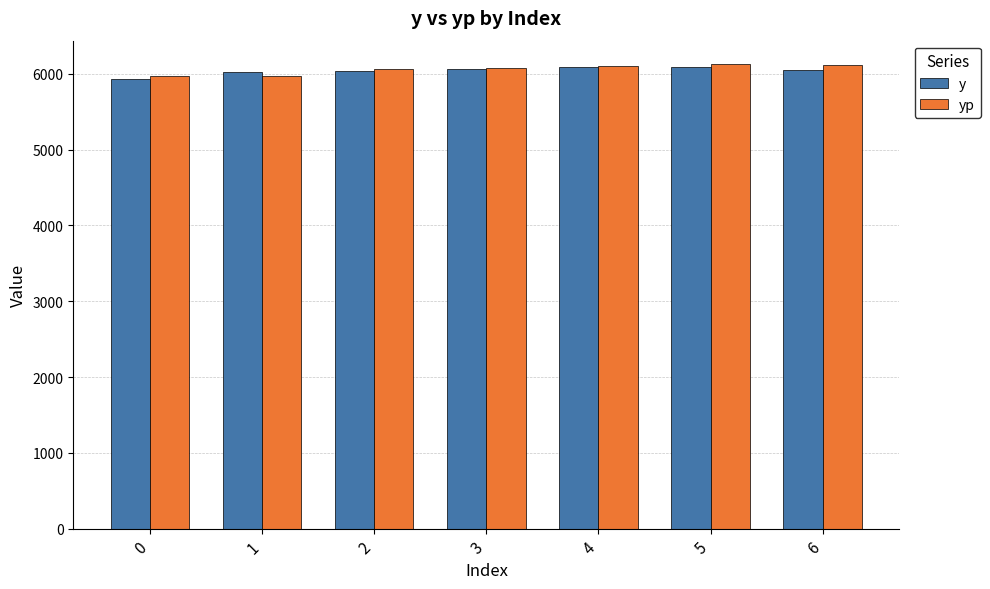

What is the sum of the yp values at 5 and 0?

12108.0